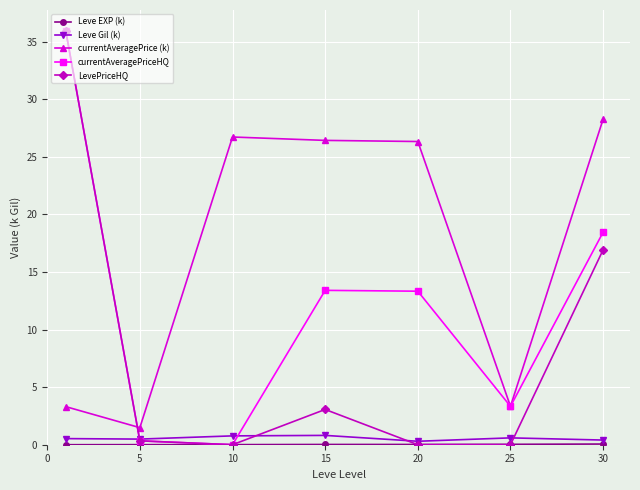

True or false: Leve Gil (k) and currentAveragePrice (k) intersect in this chart.

False